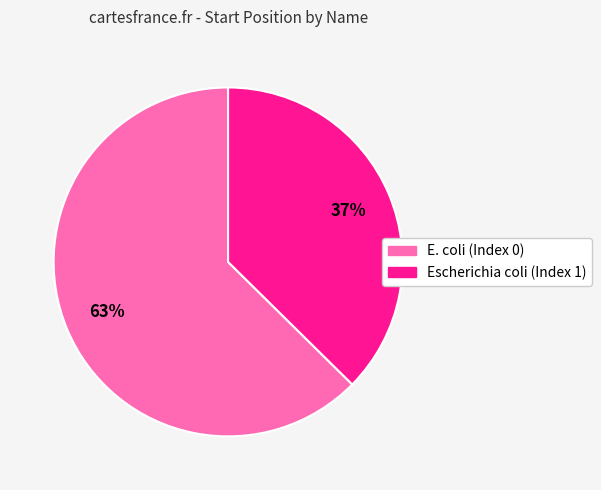

To the nearest percent, what percentage of the pie is E. coli (Index 0)?

63%